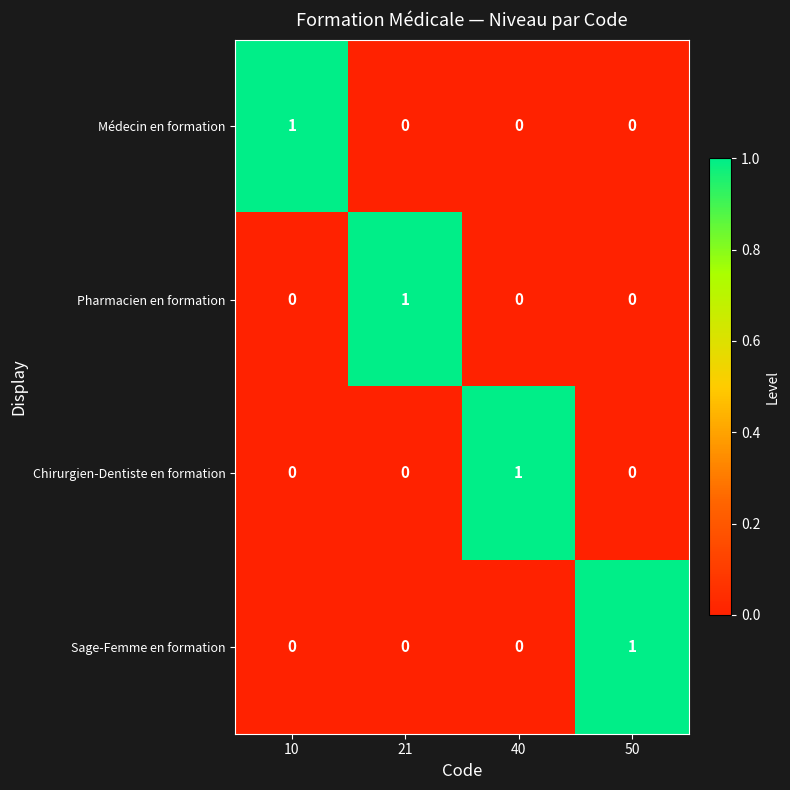

Reading left to right, list all the values displayed in this chart.

Médecin en formation: 10=1	21=0	40=0	50=0
Pharmacien en formation: 10=0	21=1	40=0	50=0
Chirurgien-Dentiste en formation: 10=0	21=0	40=1	50=0
Sage-Femme en formation: 10=0	21=0	40=0	50=1